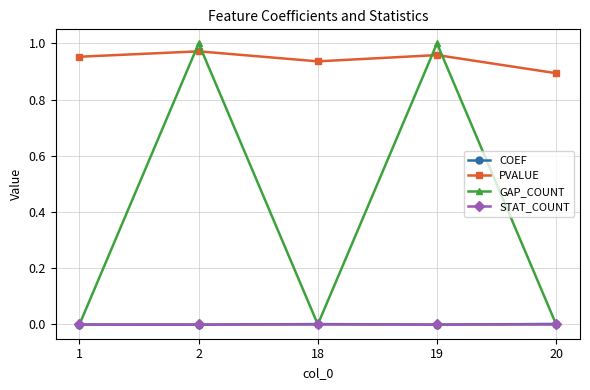

True or false: PVALUE and STAT_COUNT intersect in this chart.

False